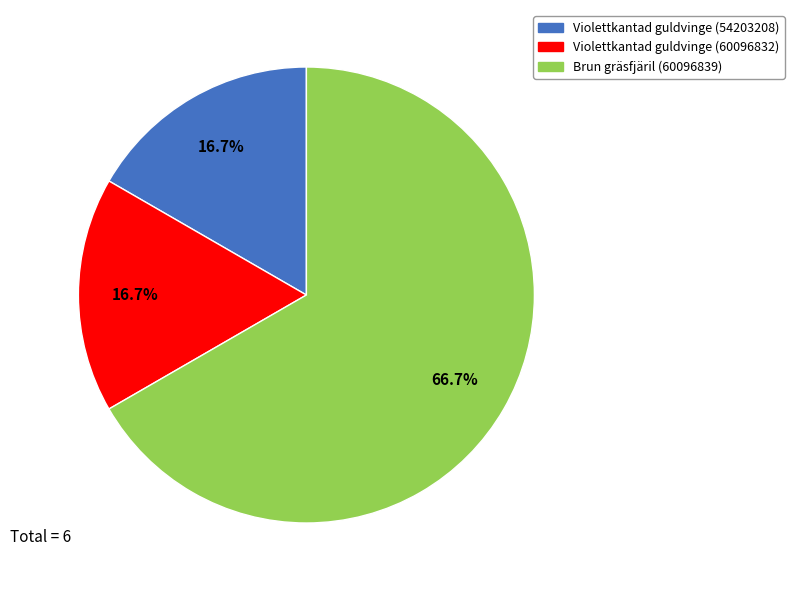

Does Brun gräsfjäril (60096839) account for over 50% of the chart?

Yes